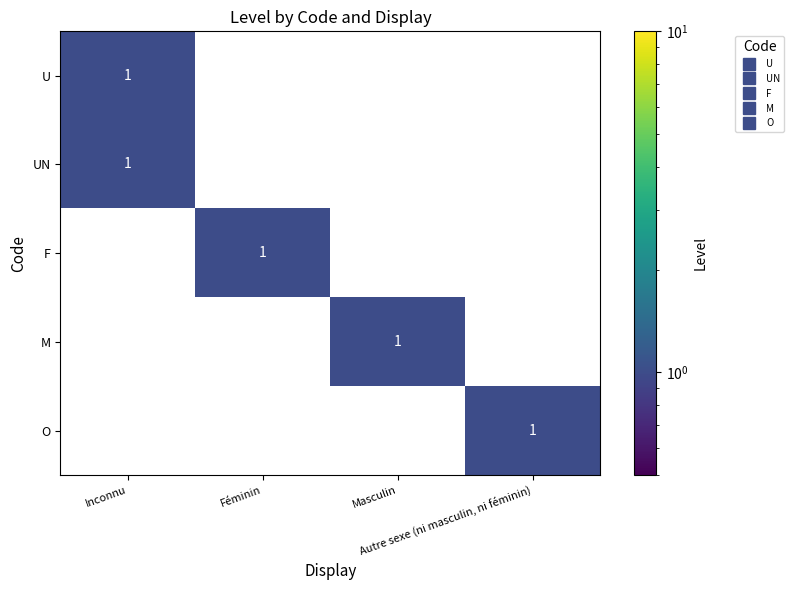

At how many categories does at least one series exceed 0?

4